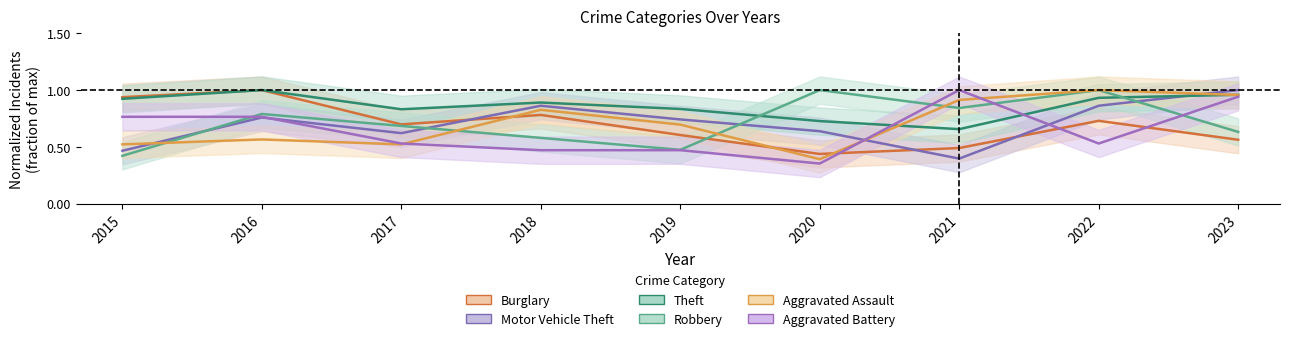

True or false: Theft has a value of 0.8 at 2019.

True